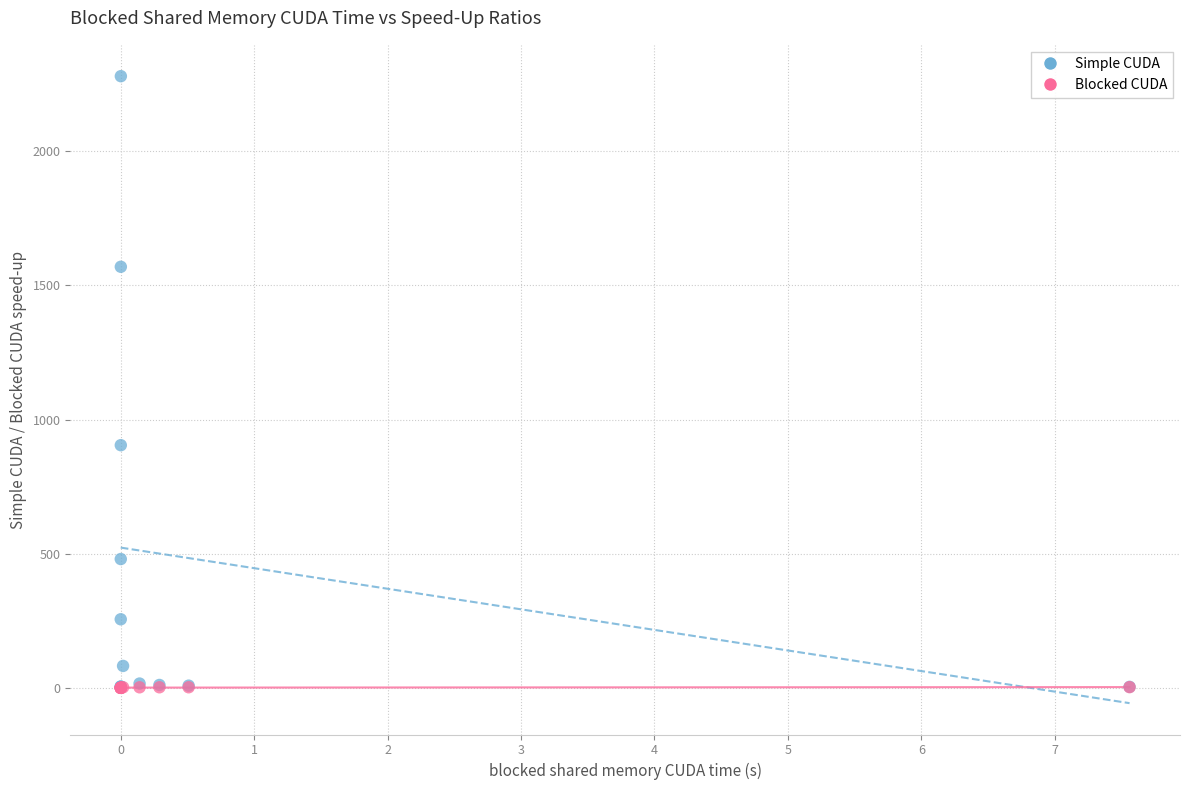

Across all series, what Y value is closest to 1139?

904.5